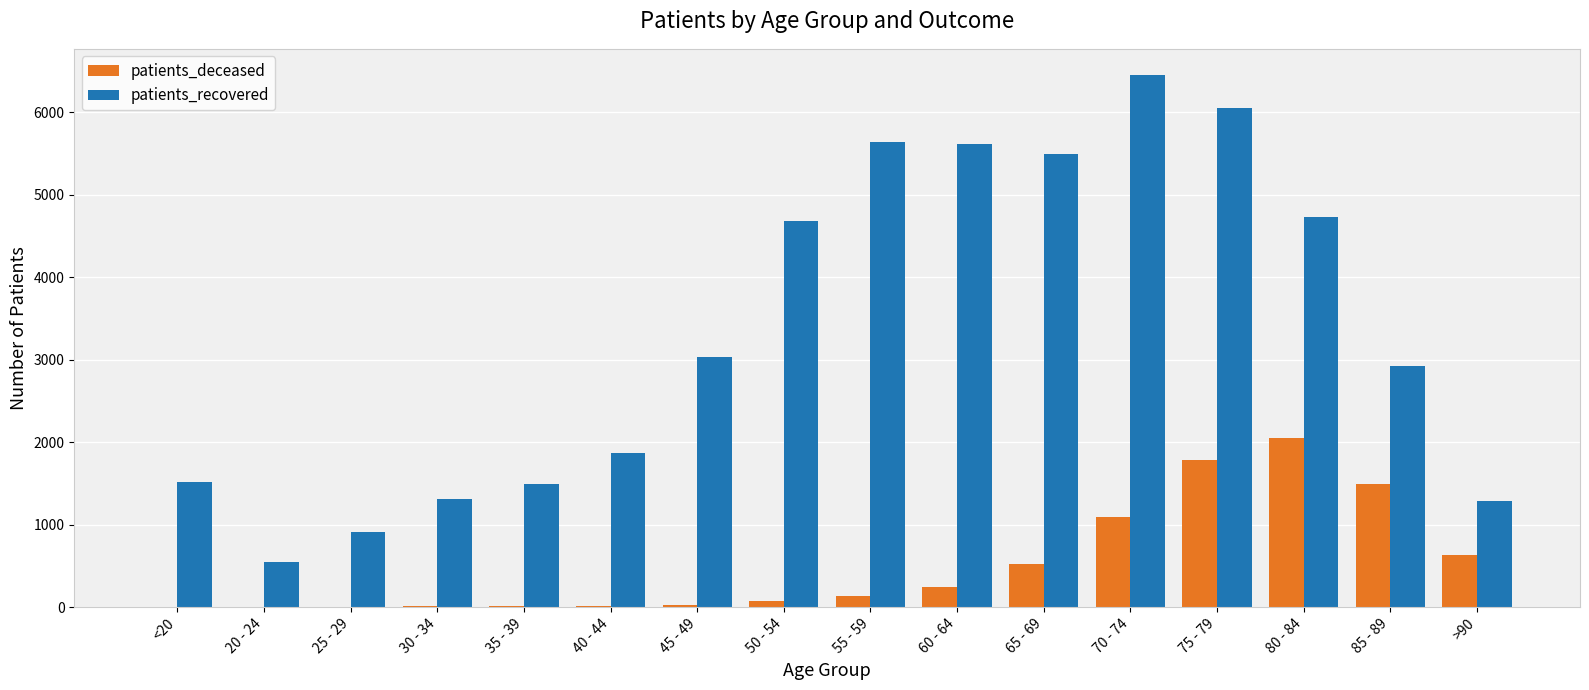

What is the approximate value of patients_deceased at 45 - 49?

28